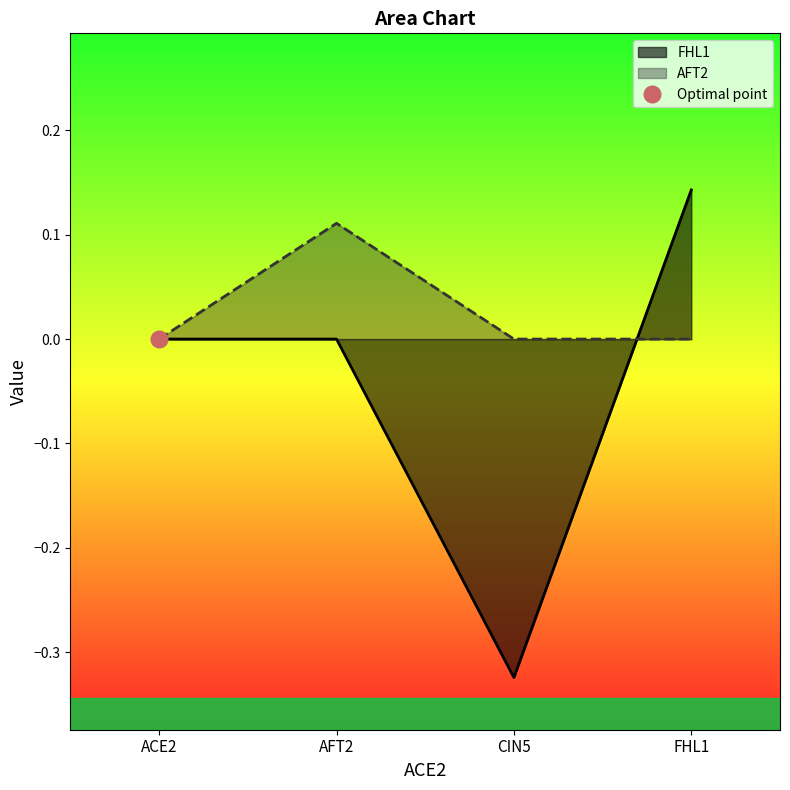

Which has a higher value, AFT2 or ACE2?

AFT2